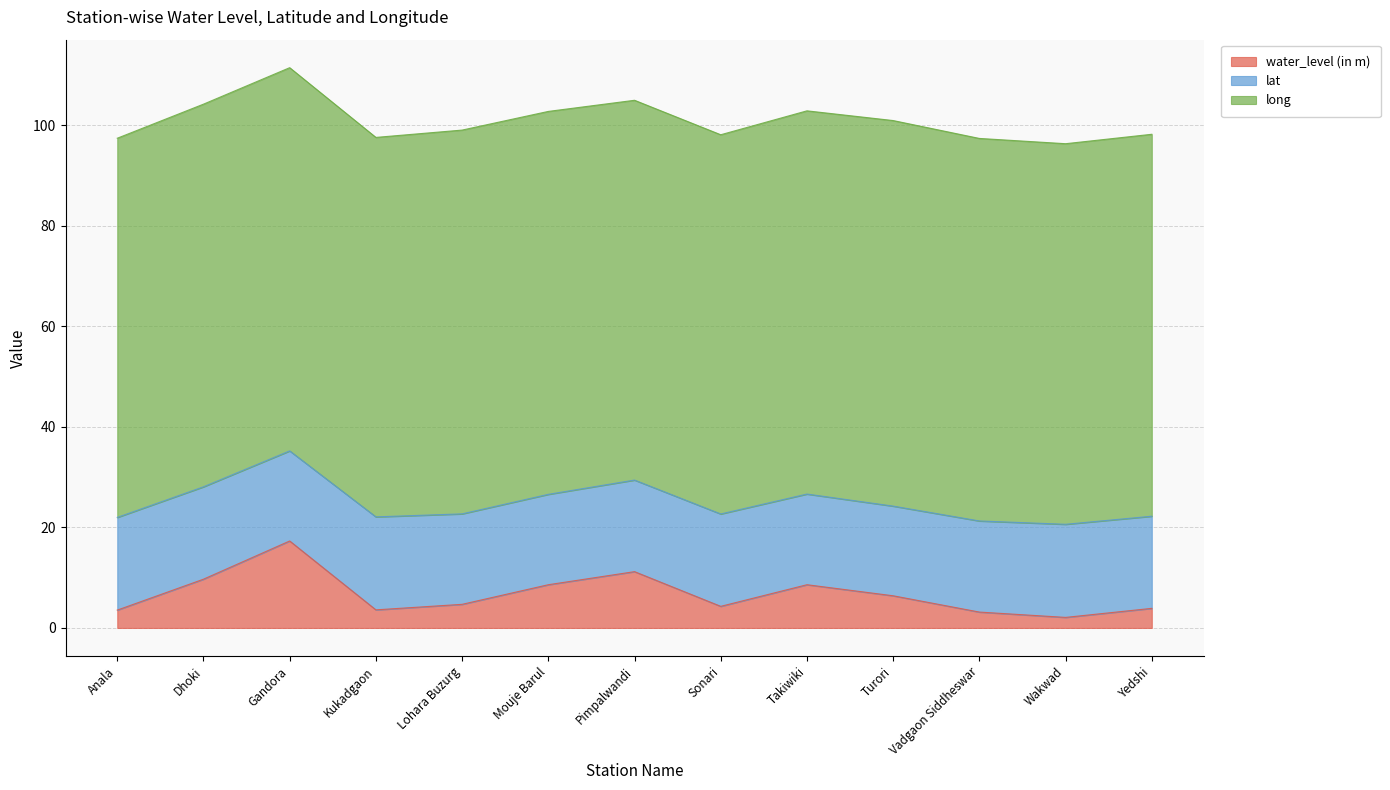

Does the chart have visible grid lines?

Yes